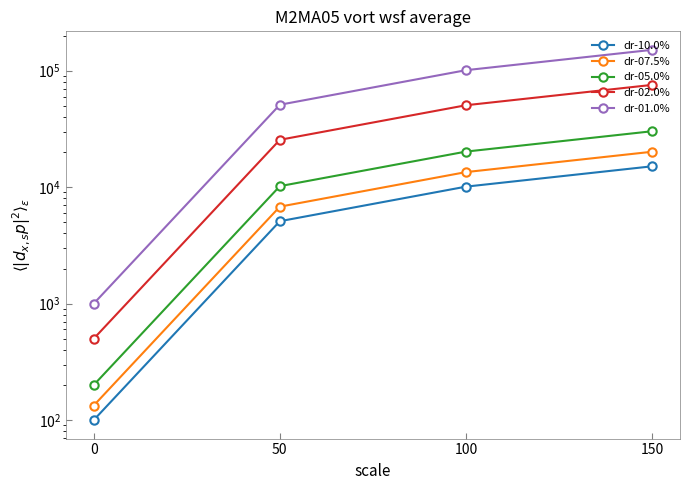

How many data points in dr-02.0% are above 50500?

1